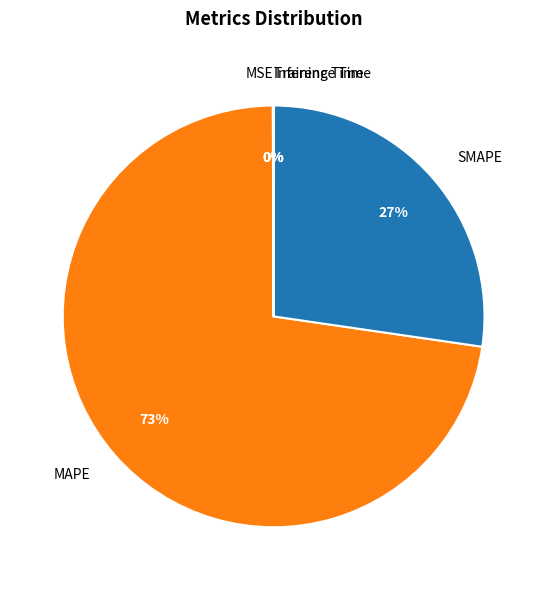

Is it true that SMAPE is 37% of the pie?

False